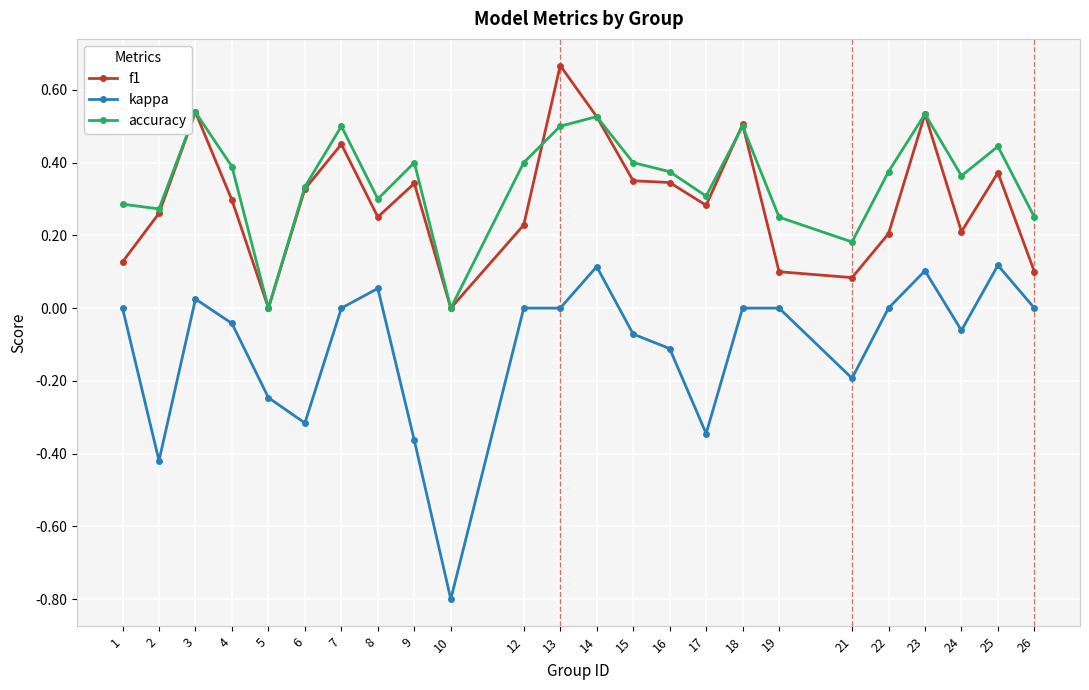

List the series in order of their peak value, lowest first.

kappa, accuracy, f1